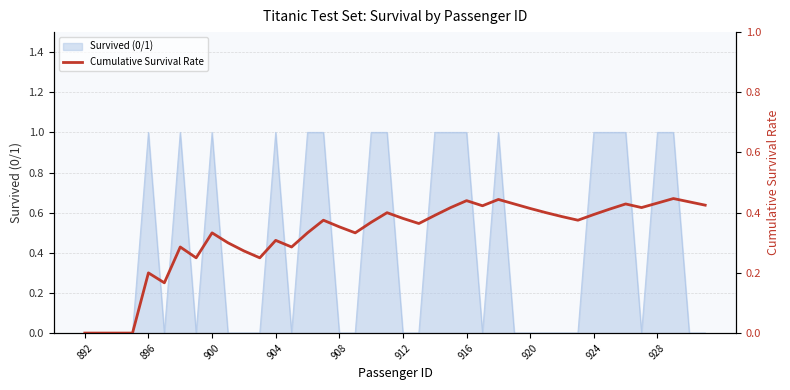

What position from the left is 896?

5